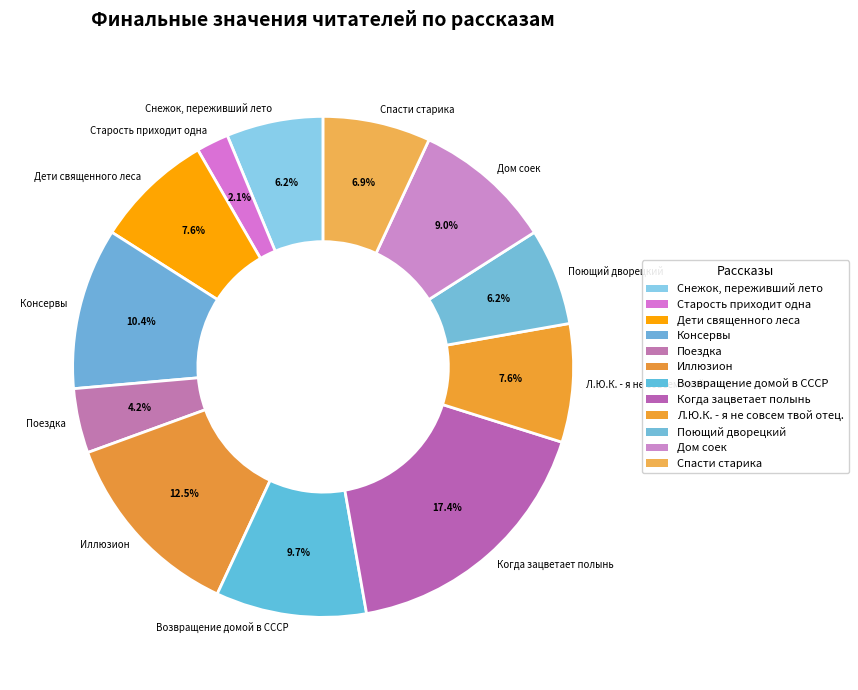

Which slice is the smallest?

Старость приходит одна